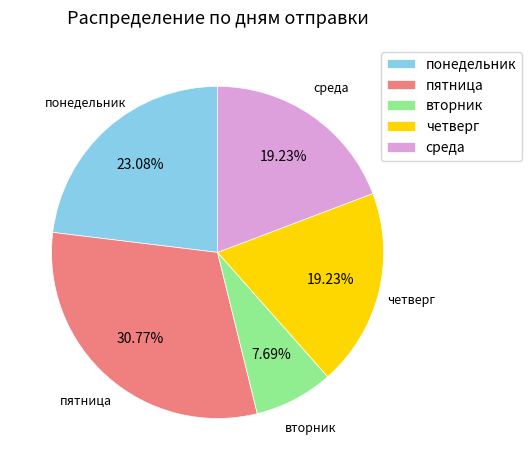

Which category has the smallest portion of the pie?

вторник